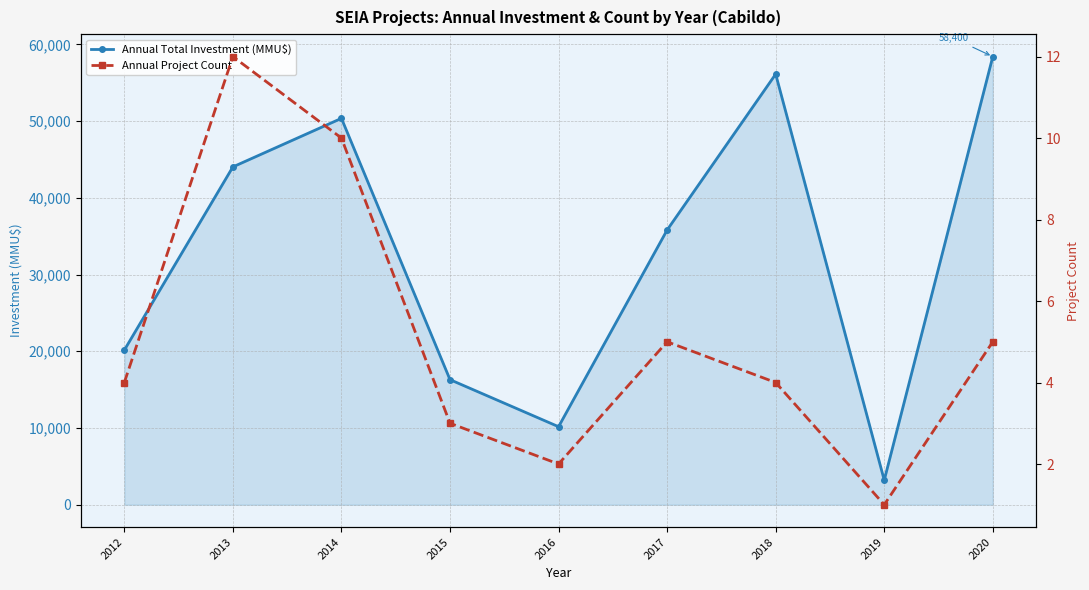

In Annual Project Count, how many points are lower than both neighbors (excluding endpoints)?

2